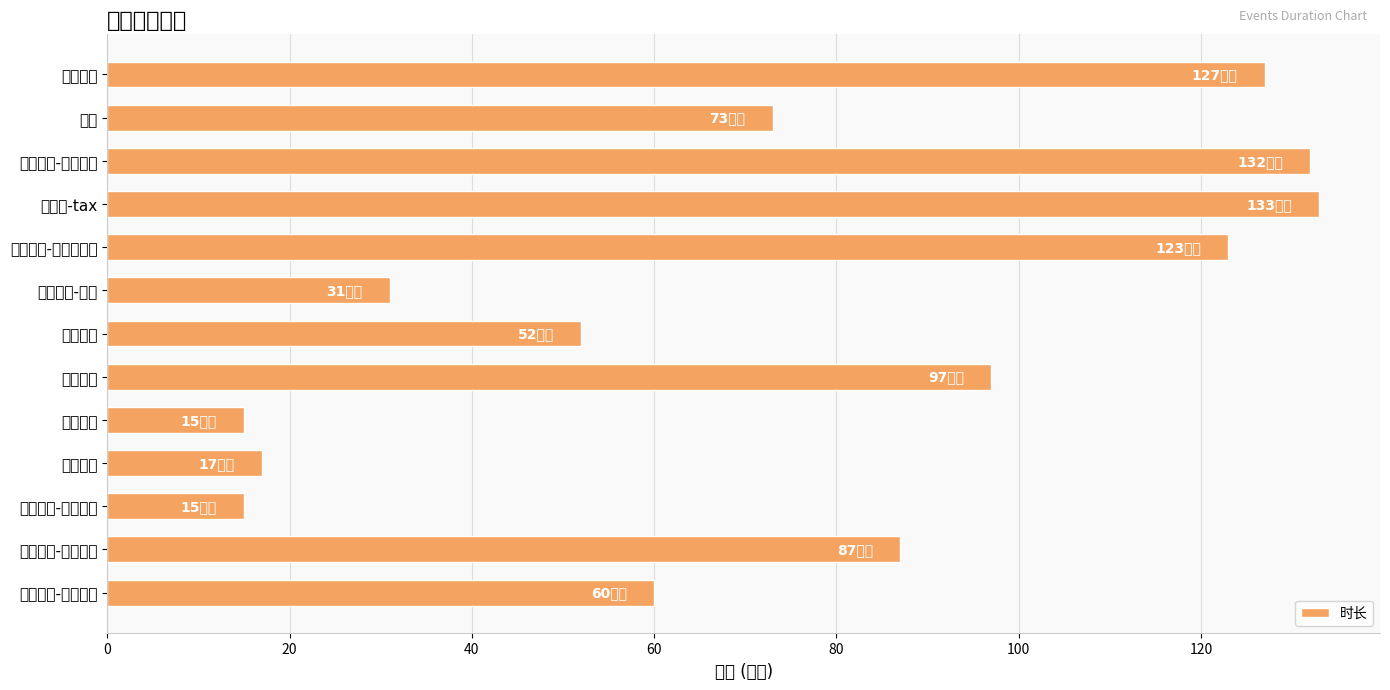

What is the smallest value displayed?

15